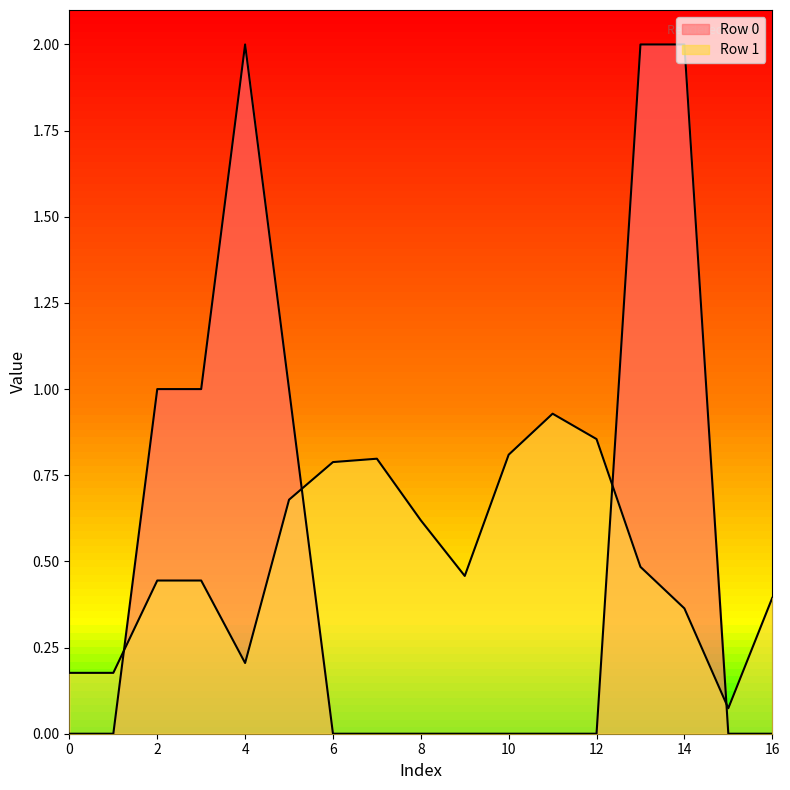

How many Row 0 values are between 0 and 1?

14